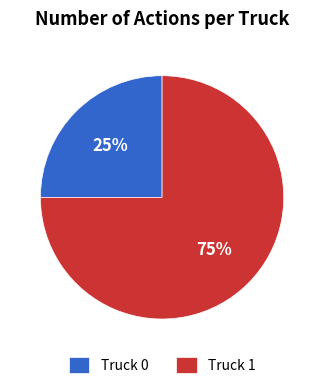

Is Truck 1 the majority of the pie?

Yes